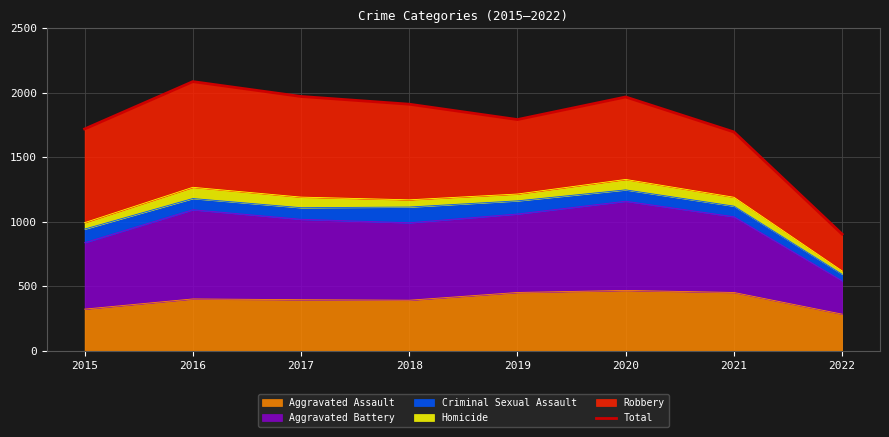

How many points are higher than both their immediate neighbors (excluding endpoints)?

2